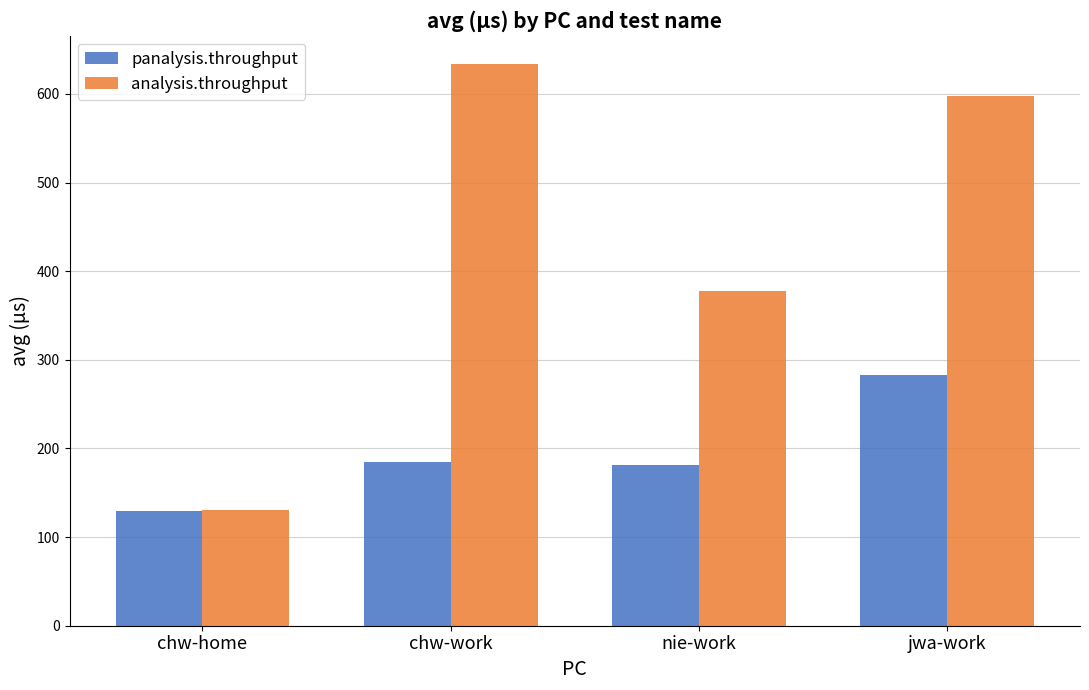

How many categories are shown in the chart?

4